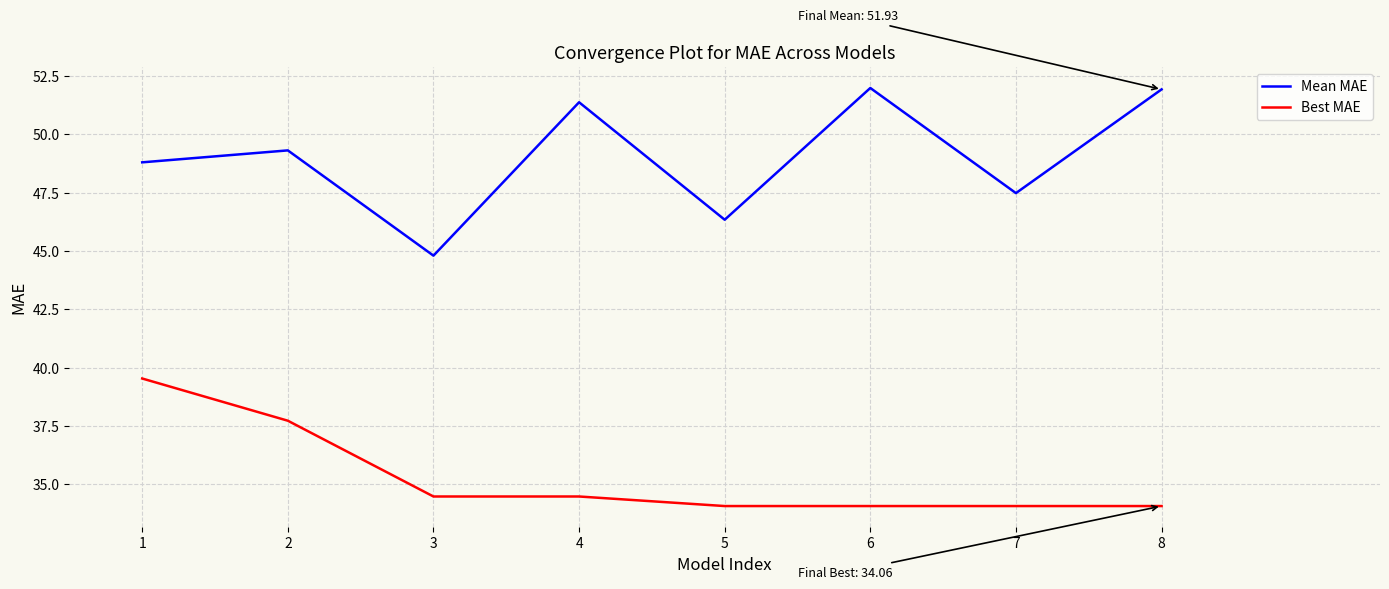

Which series has the largest total across all categories?

Mean MAE